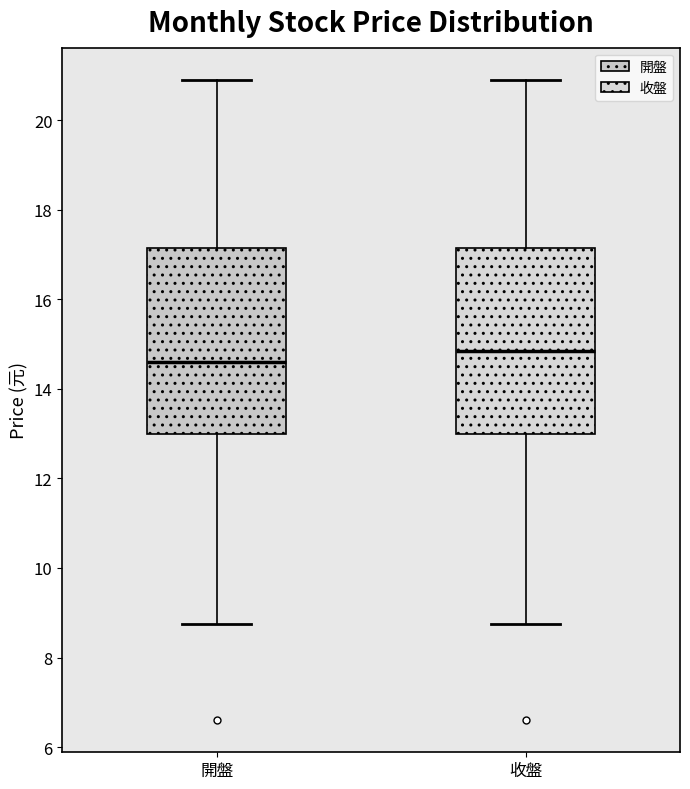

Reading left to right, read every box against the y-axis: the position of its median line, the range the box covers, and the ends of its whiskers. The values are not printed on the chart, so give them approximately, as read against the axis.

開盤: median 14.6, box 13.0 to 17.2, whiskers 8.8 to 21.0
收盤: median 14.8, box 13.0 to 17.2, whiskers 8.8 to 21.0